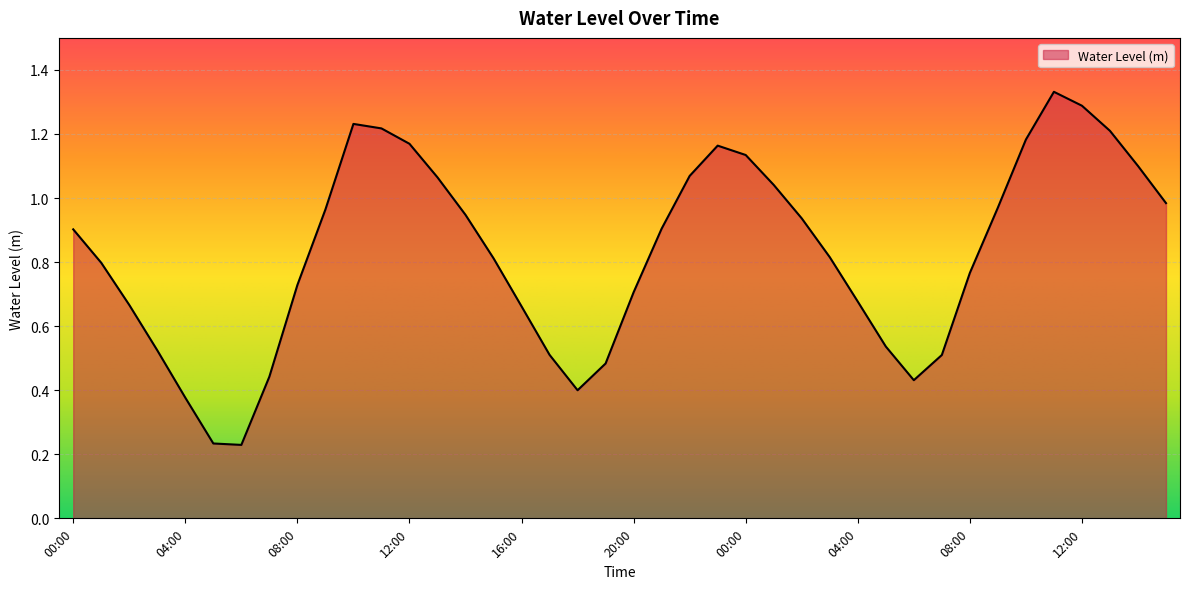

Which category has the highest value across all series?

11:00